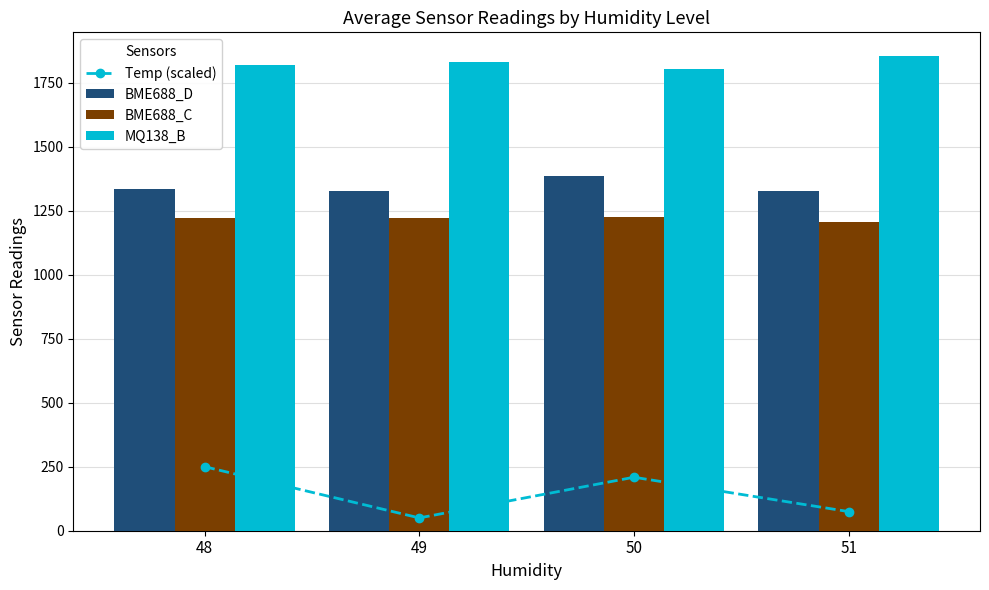

What is the difference between the second highest and second lowest values in the BME688_C series?

2.8